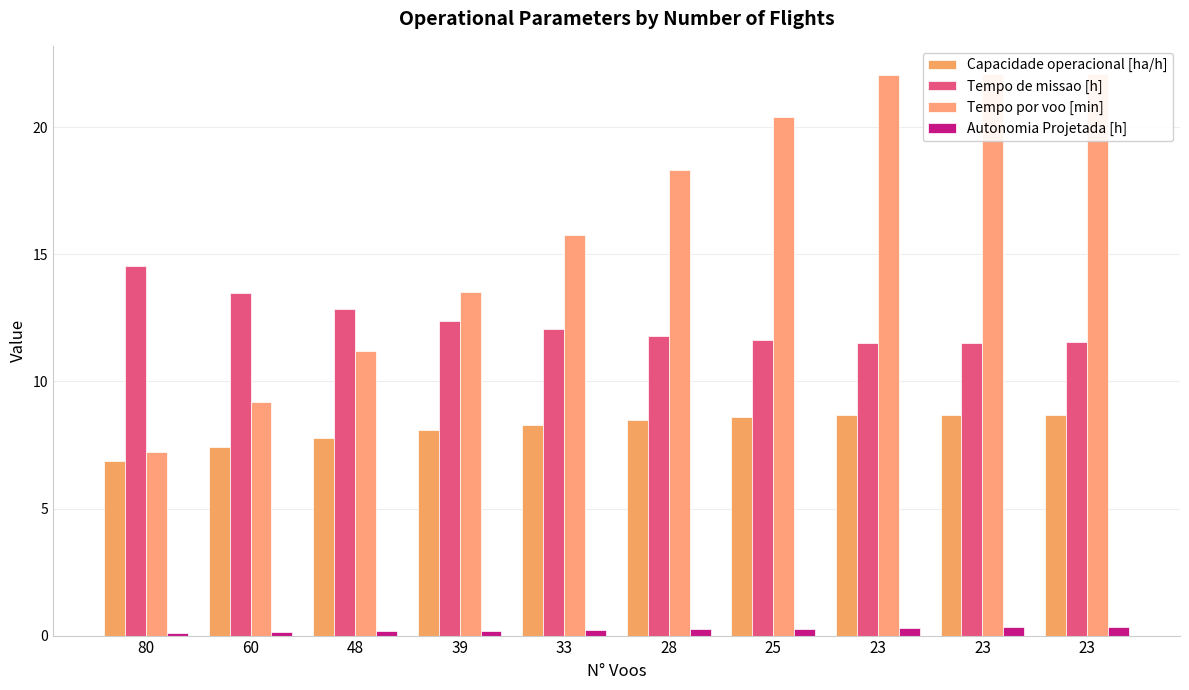

Rank the series at 25 from lowest to highest value.

Autonomia Projetada [h], Capacidade operacional [ha/h], Tempo de missao [h], Tempo por voo [min]